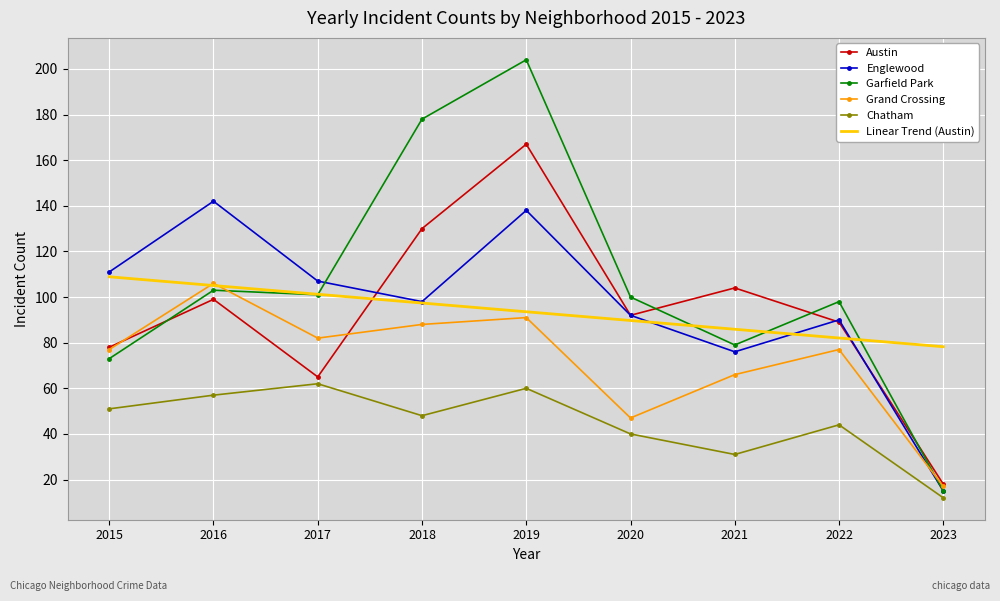

Reading right to left, list all the values displayed in this chart.

Austin: 2023=18.0	2022=89.0	2021=104.0	2020=92.0	2019=167.0	2018=130.0	2017=65.0	2016=99.0	2015=78.0
Englewood: 2023=15.0	2022=90.0	2021=76.0	2020=92.0	2019=138.0	2018=98.0	2017=107.0	2016=142.0	2015=111.0
Garfield Park: 2023=15.0	2022=98.0	2021=79.0	2020=100.0	2019=204.0	2018=178.0	2017=101.0	2016=103.0	2015=73.0
Grand Crossing: 2023=17.0	2022=77.0	2021=66.0	2020=47.0	2019=91.0	2018=88.0	2017=82.0	2016=106.0	2015=77.0
Chatham: 2023=12.0	2022=44.0	2021=31.0	2020=40.0	2019=60.0	2018=48.0	2017=62.0	2016=57.0	2015=51.0
Linear Trend (Austin): 2023=78.2	2022=82.1	2021=85.9	2020=89.7	2019=93.6	2018=97.4	2017=101.2	2016=105.1	2015=108.9